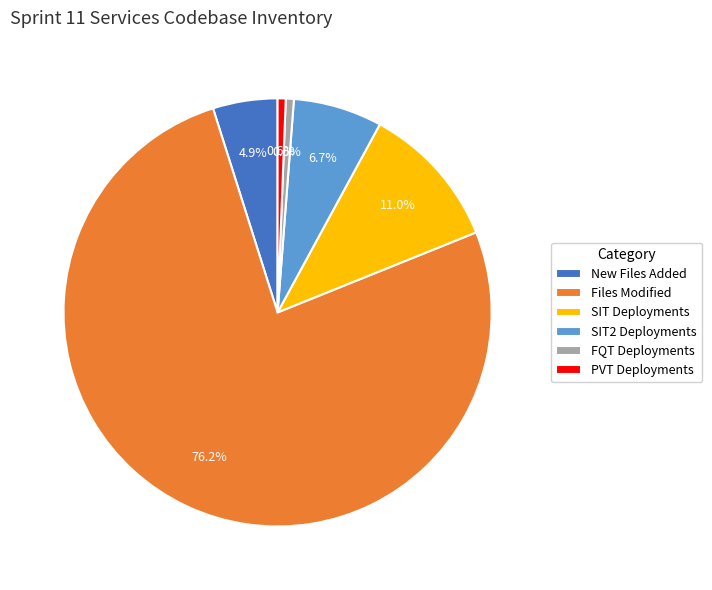

What portion of the pie excludes Files Modified?

23.8%